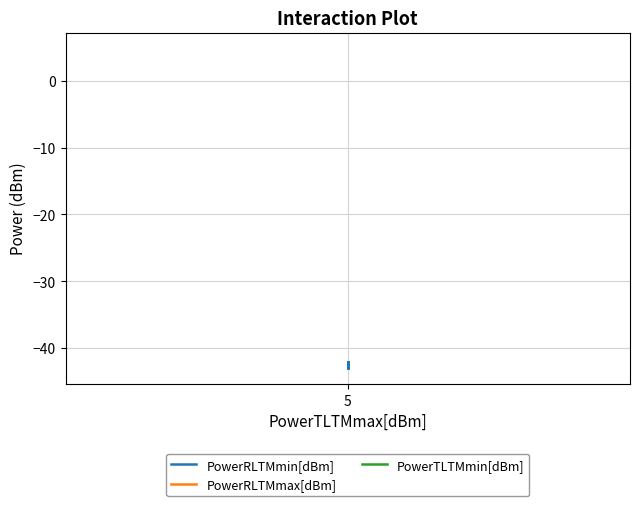

At which category is the sum across all series the highest?

5